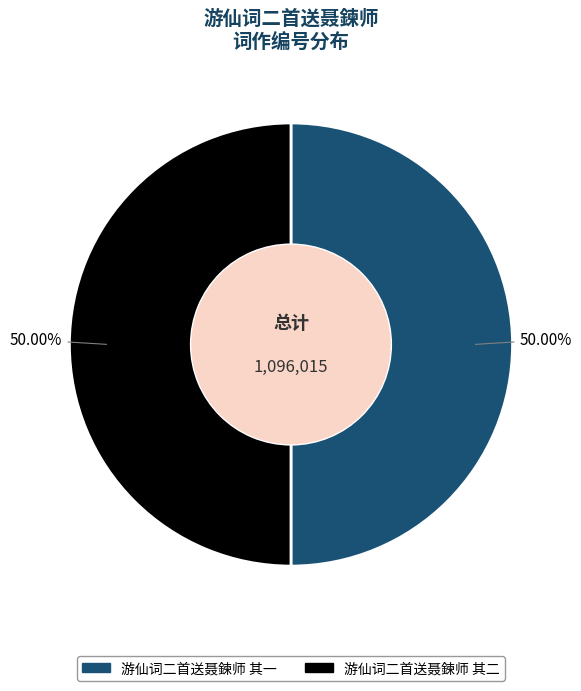

How many slices are in this pie chart?

2